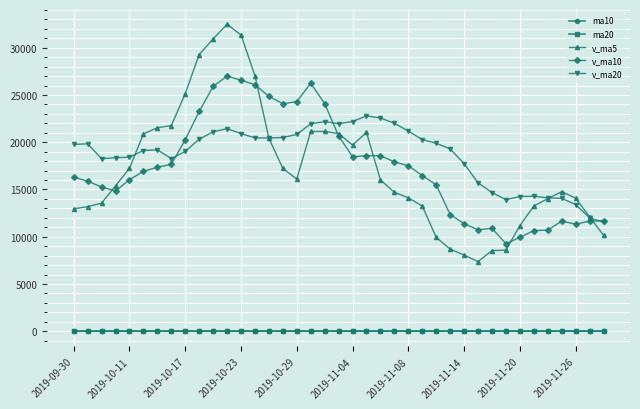

True or false: v_ma10 has more than 2 points higher than both neighbors.

True